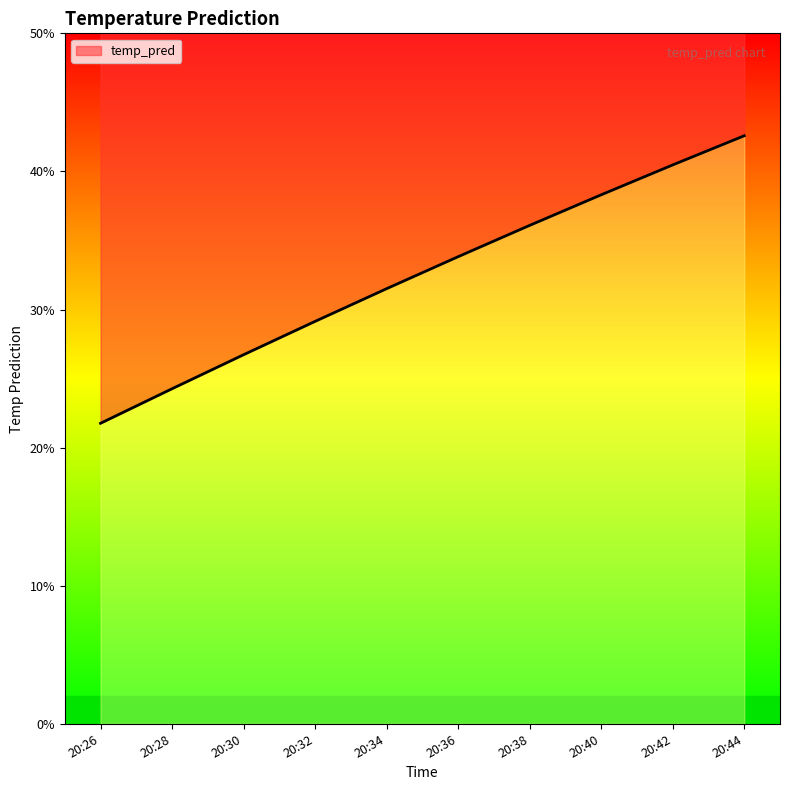

Rank the categories by value from lowest to highest.

20:26, 20:28, 20:30, 20:32, 20:34, 20:36, 20:38, 20:40, 20:42, 20:44